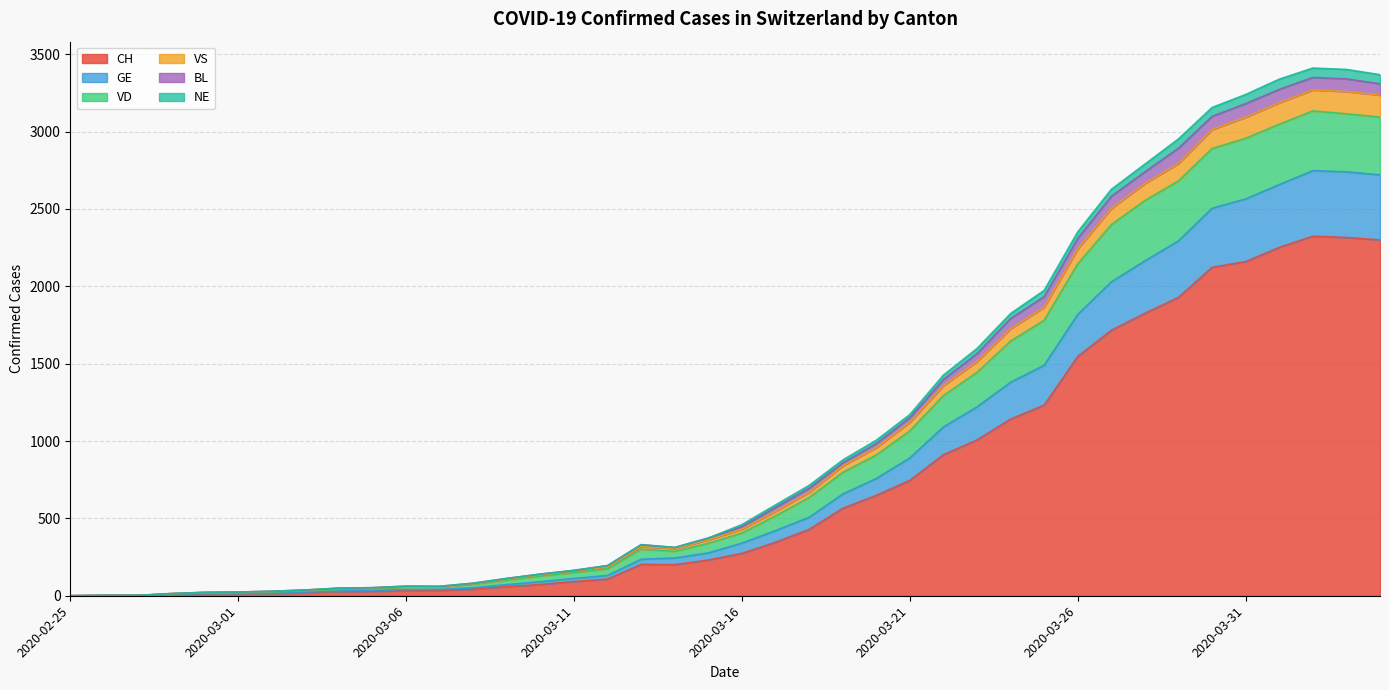

How many lines are shown in the chart?

6